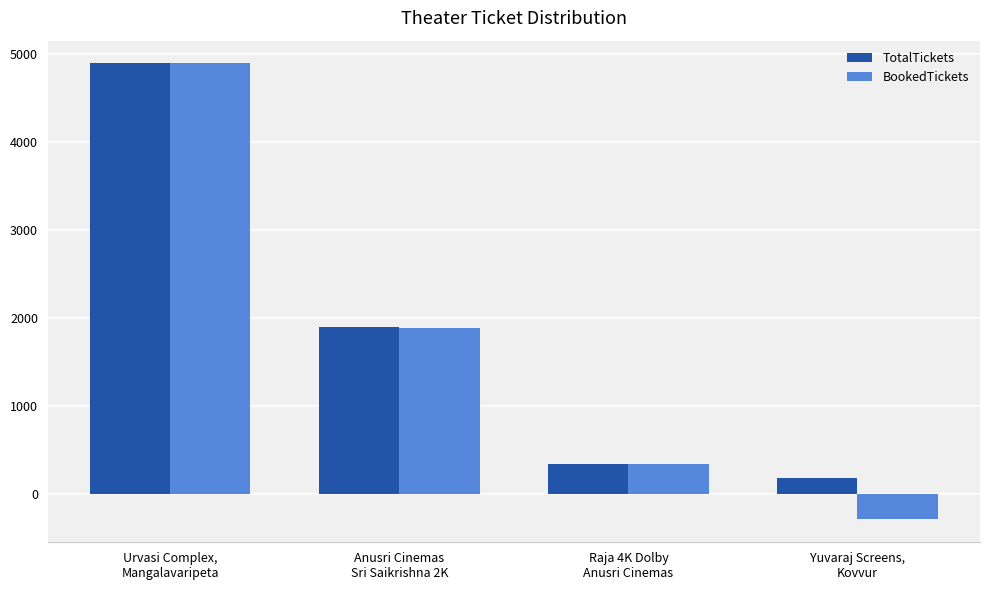

At which category is the sum across all series the highest?

Urvasi Complex,
Mangalavaripeta